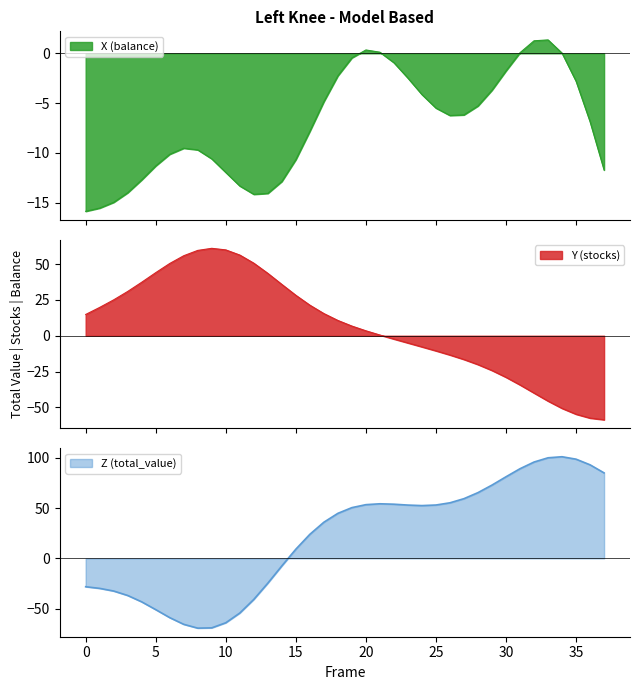

How many values in the Y series exceed 10?

19